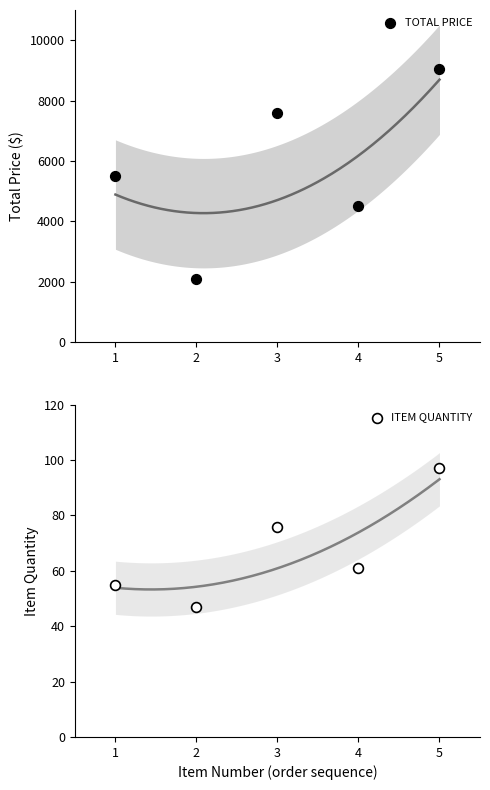

Is the value of TOTAL PRICE at 2 greater than the value of ITEM QUANTITY at 5?

Yes